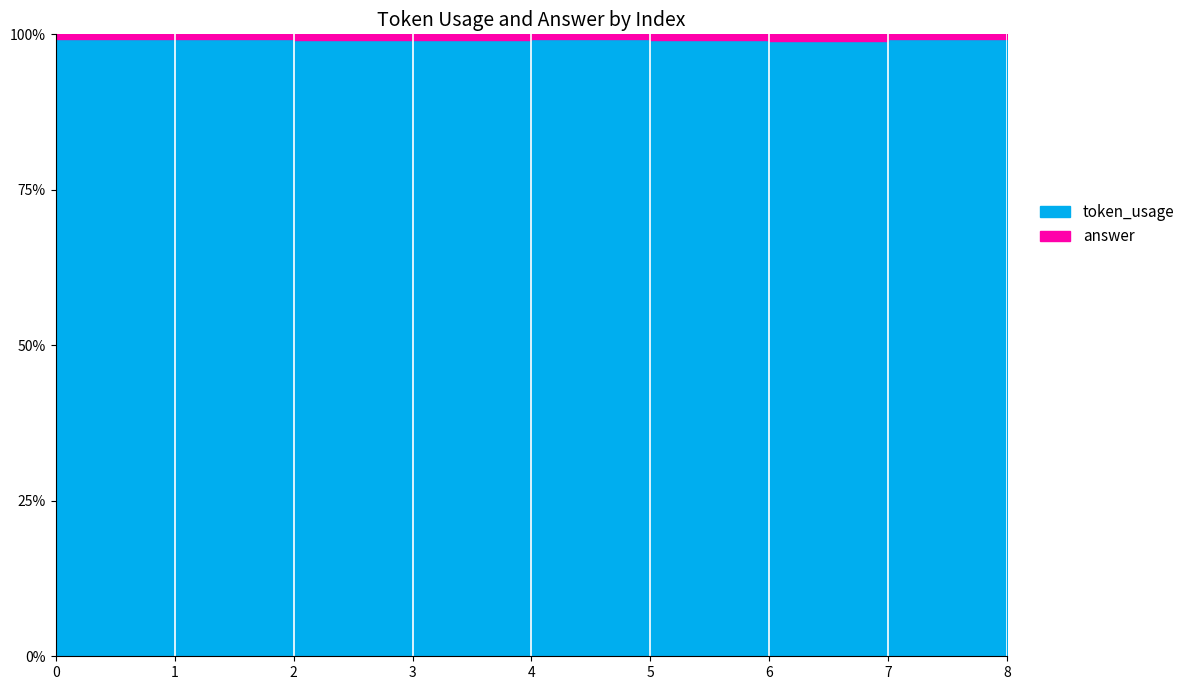

How many lines are shown in the chart?

2